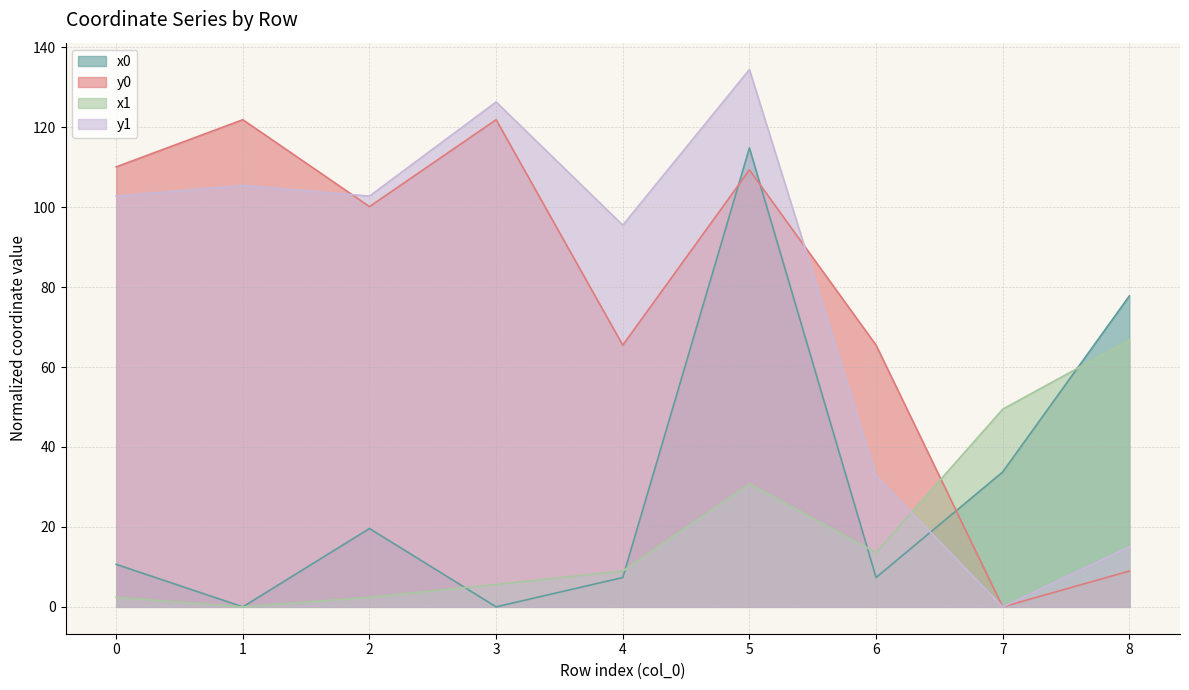

True or false: y0 has more than 1 points higher than both neighbors.

True